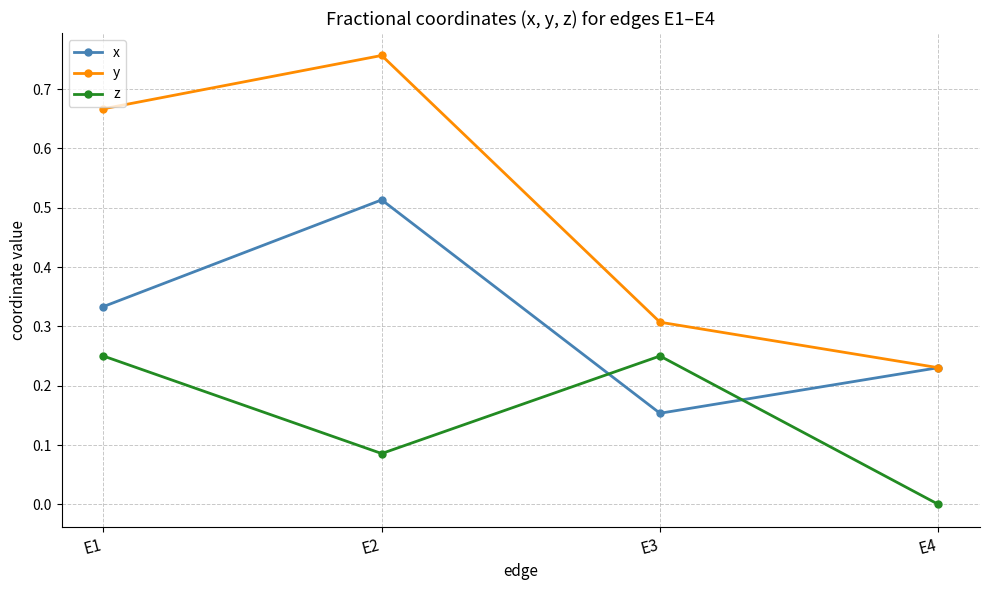

Count the x values in the range 0 to 1.

4